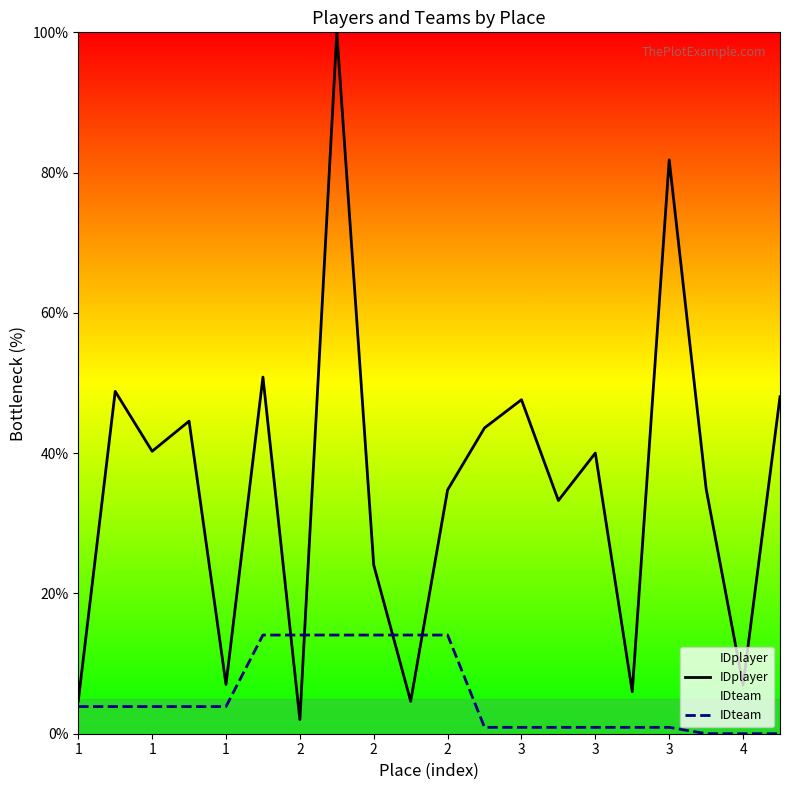

Which series ends up on top after the final intersection of IDplayer and IDteam?

IDplayer